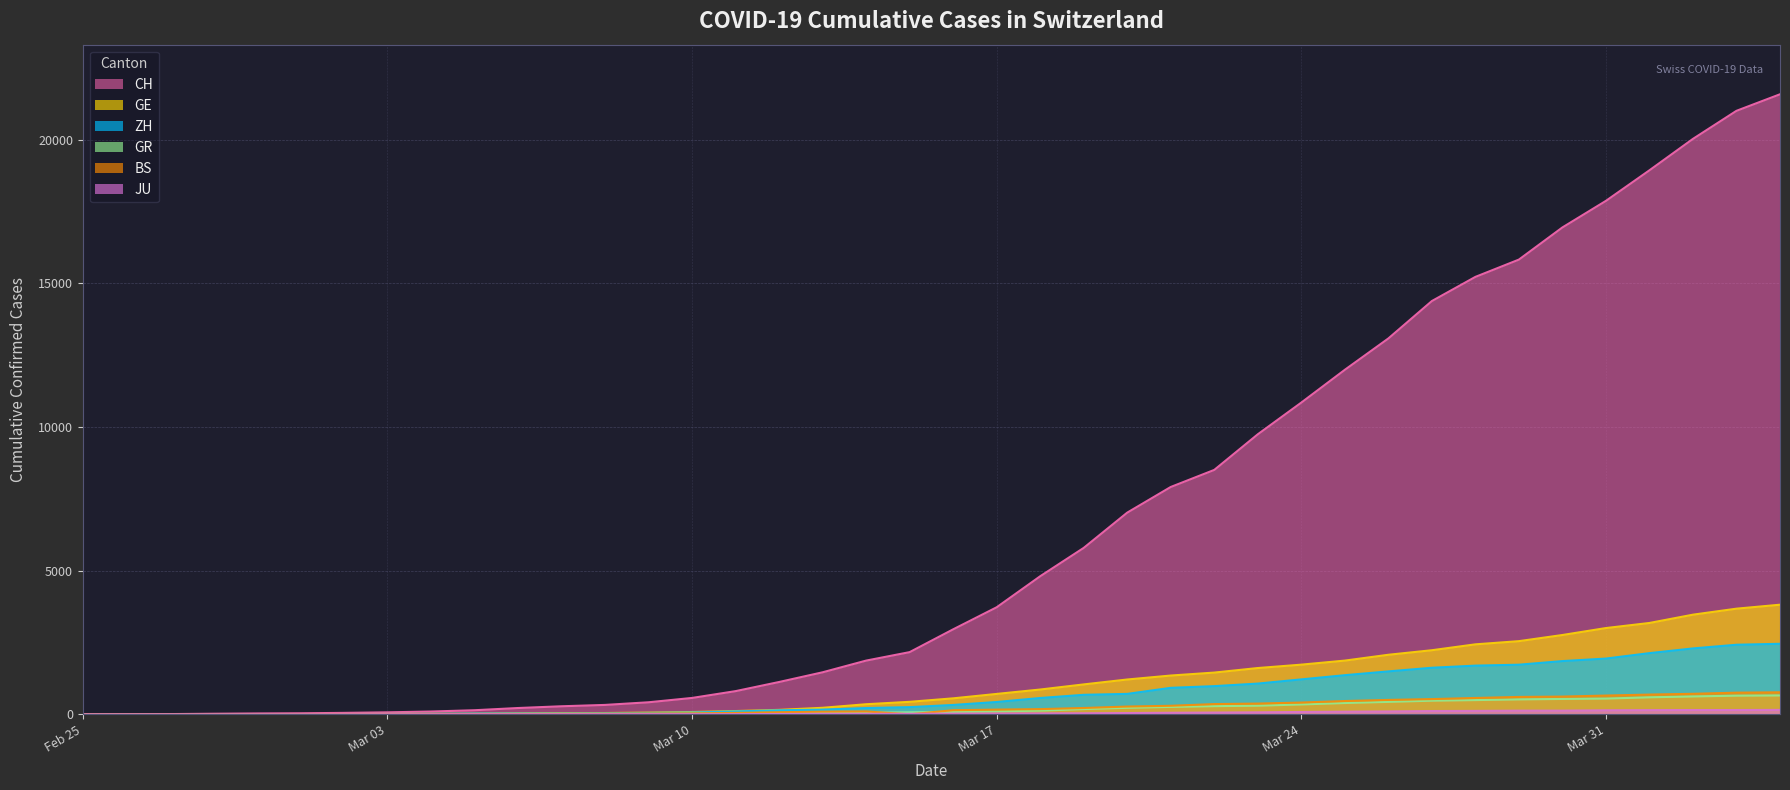

True or false: GR and JU cross at least once.

False